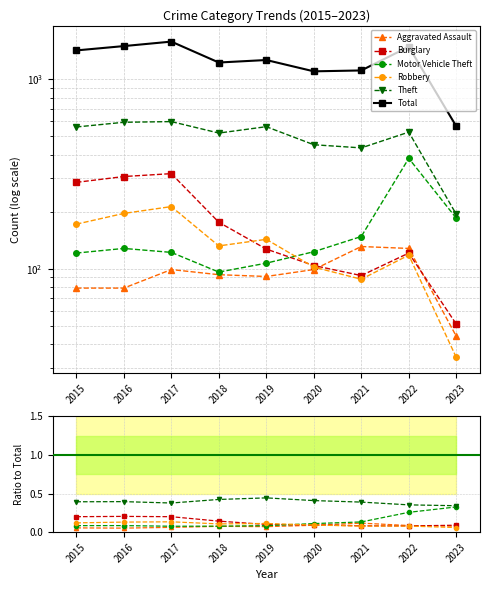

What is the approximate value of Robbery at 2016?

0.1